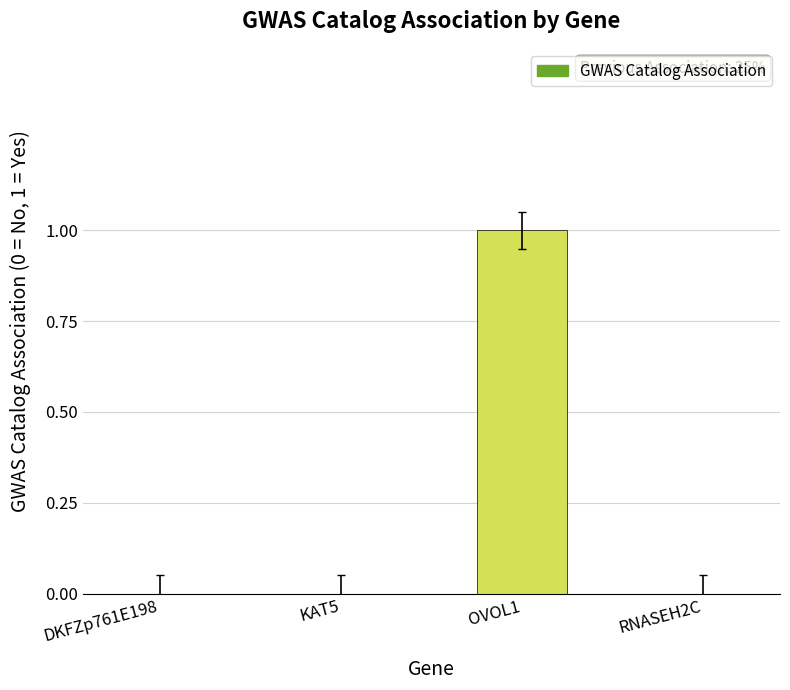

Are the bars horizontal?

No